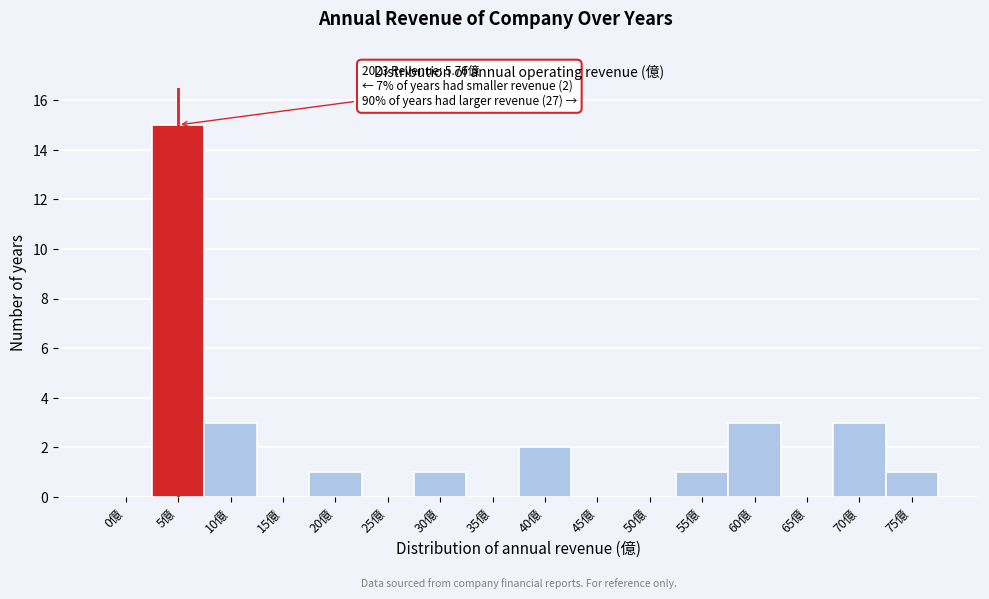

Reading right to left, extract all data points from this chart.

75億=1	70億=3	65億=0	60億=3	55億=1	50億=0	45億=0	40億=2	35億=0	30億=1	25億=0	20億=1	15億=0	10億=3	5億=15	0億=0